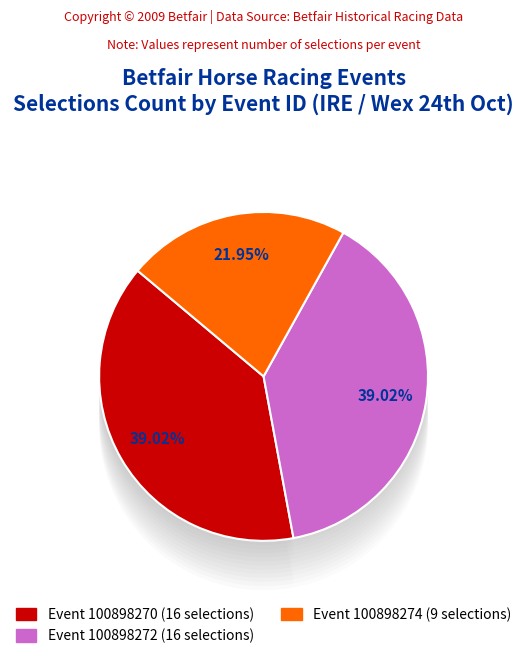

To the nearest percent, what is the average slice percentage?

33%